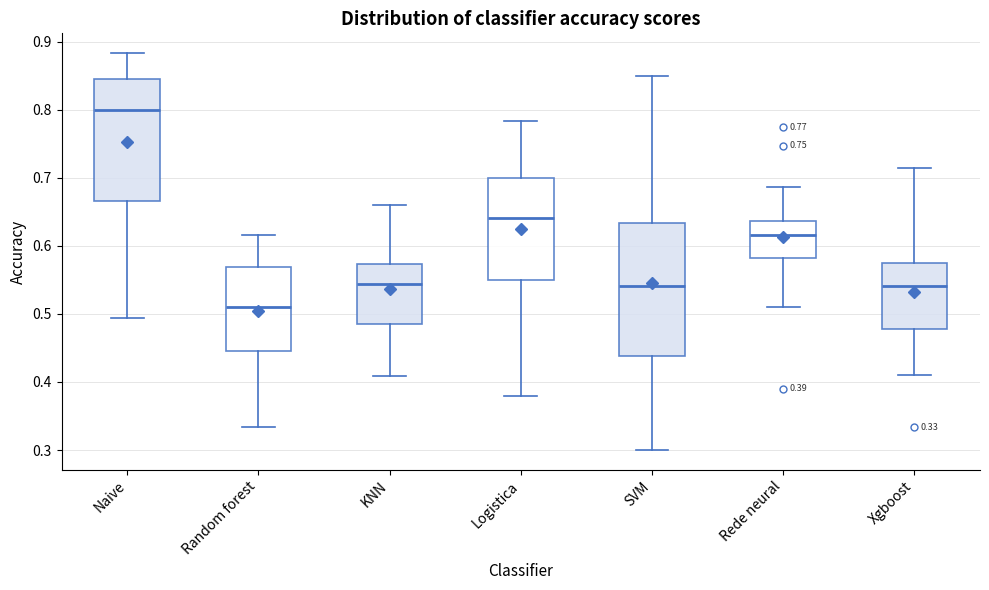

Which box is the tallest, from its lower edge to its upper edge?

SVM